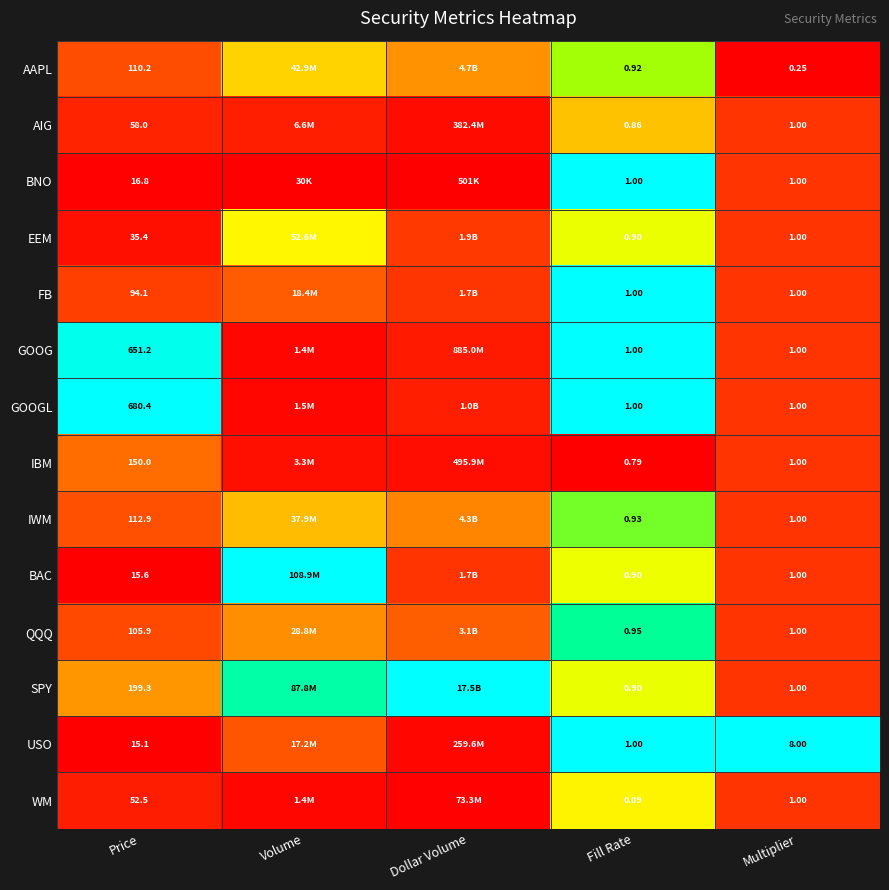

Which series changed the most between Price and Fill Rate?

GOOGL